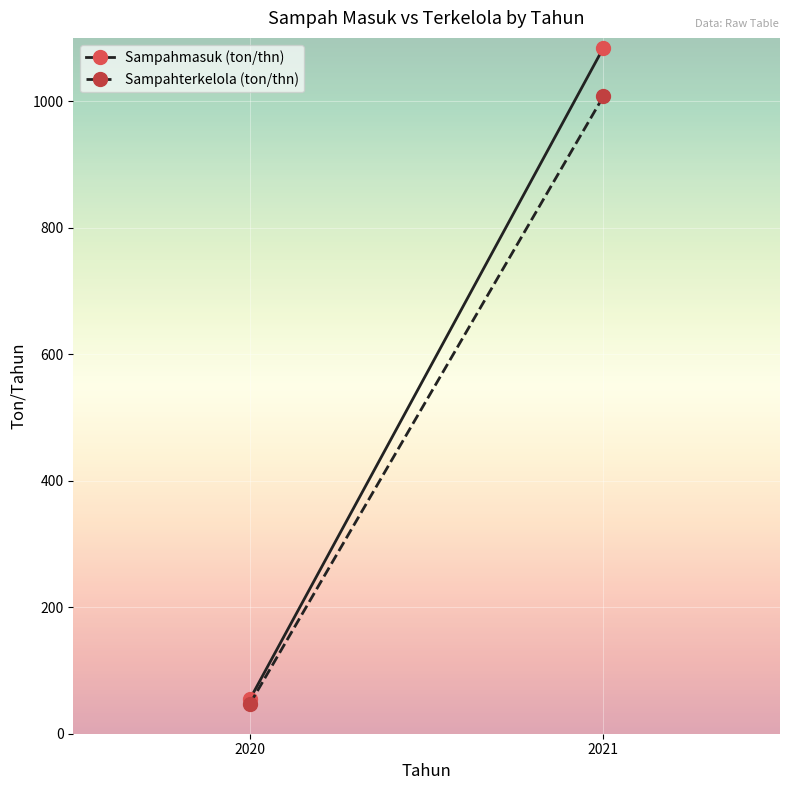

Reading right to left, list all the values displayed in this chart.

Sampahmasuk (ton/thn): 1084.0	54.8
Sampahterkelola (ton/thn): 1007.4	47.4